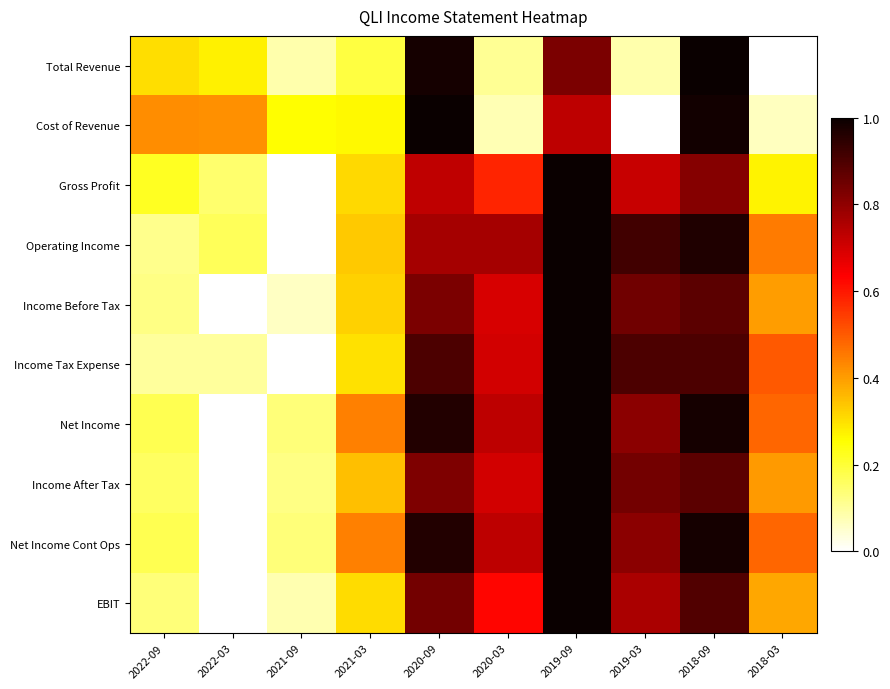

What is the difference between the highest and lowest values at 2019-09?

0.3